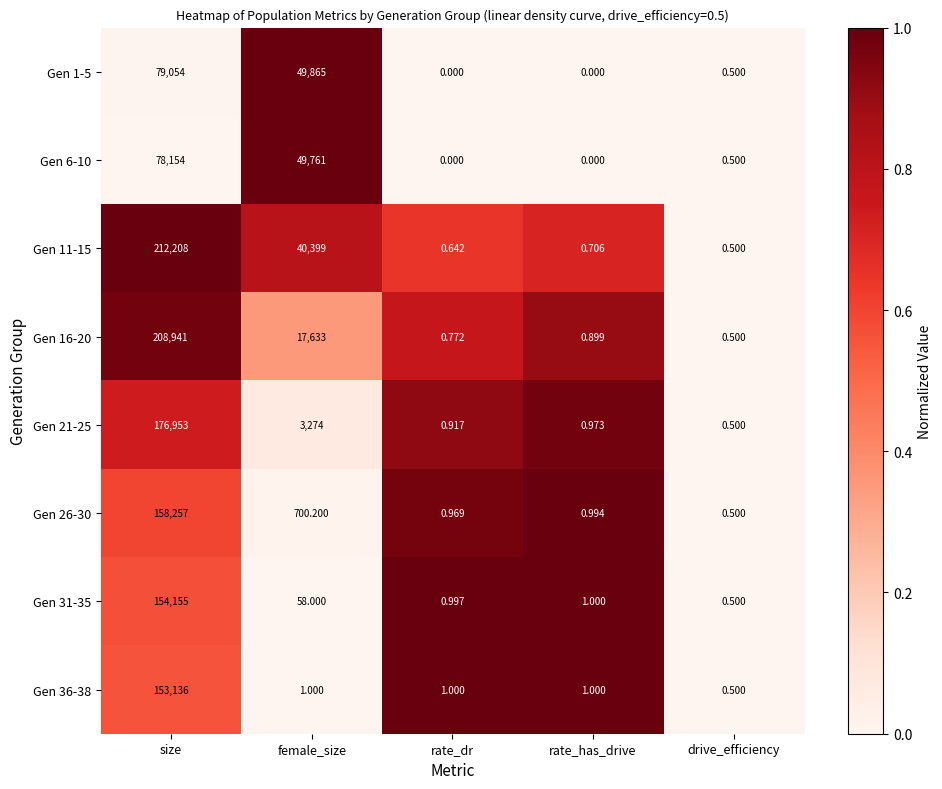

Rank the categories by Gen 26-30 value from highest to lowest.

size, female_size, rate_has_drive, rate_dr, drive_efficiency